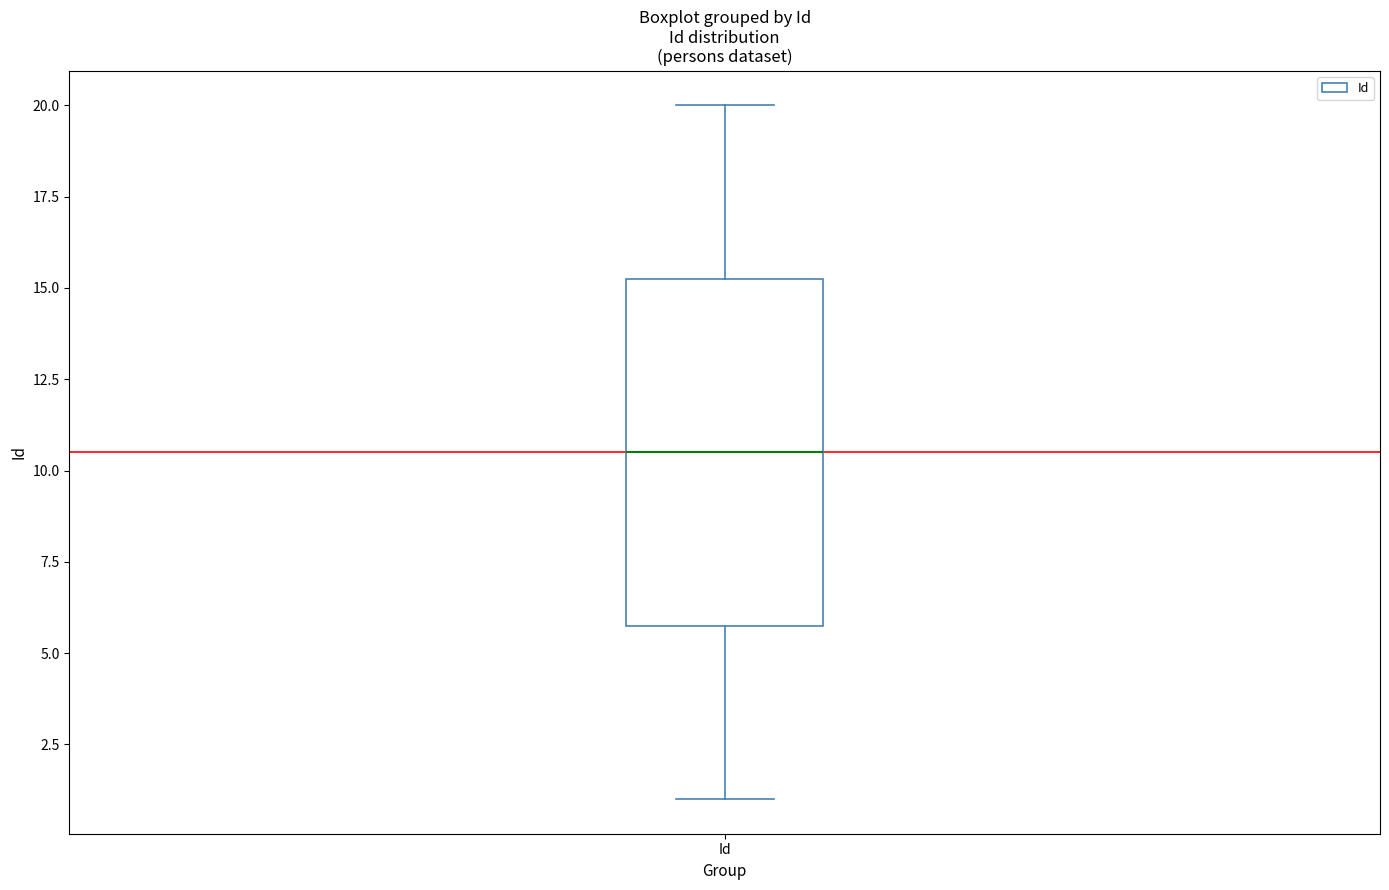

Read this box plot against the y-axis: the position of the median line, the range covered by the box, and the ends of both whiskers. The values are not printed on the chart, so give them approximately, as read against the axis.

median 10.5, box 6.0 to 15.5, whiskers 1.0 to 20.0